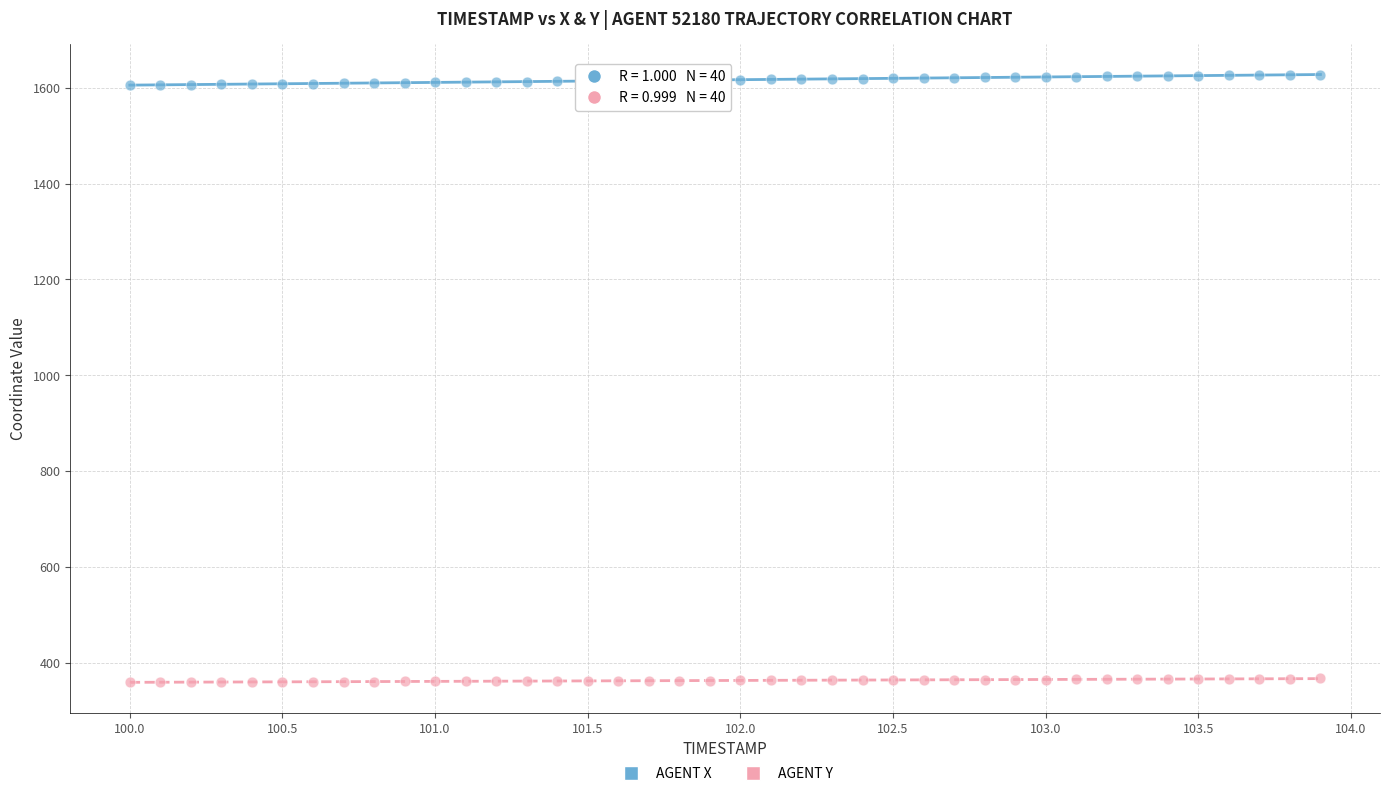

Which series reaches the minimum Y coordinate?

AGENT Y